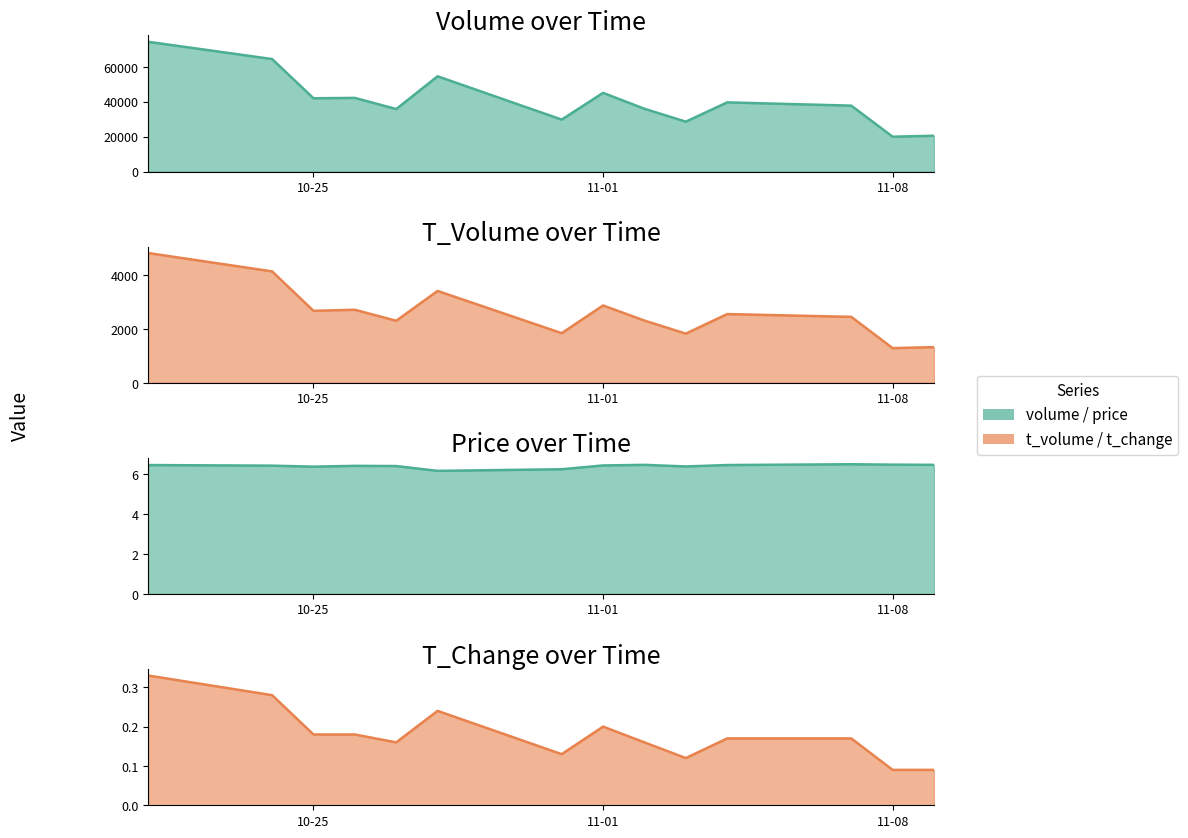

What is the difference between the second highest and minimum values in the price series?

0.3